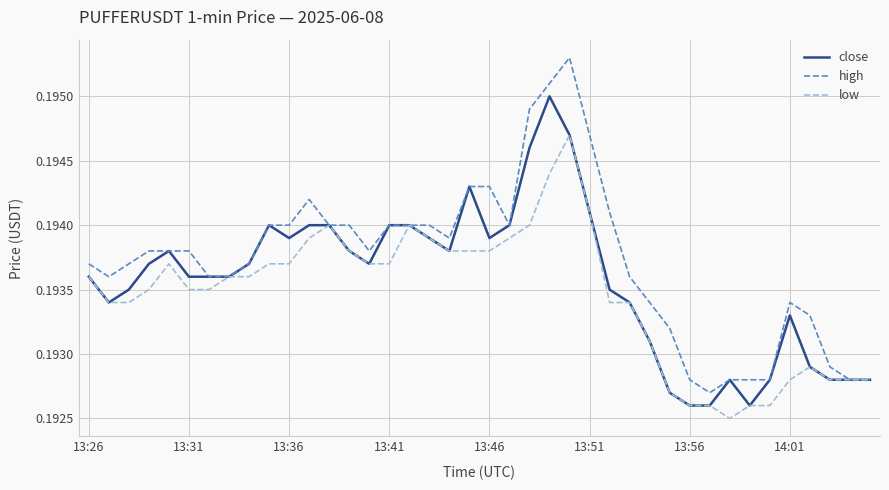

Which series has the largest total across all categories?

high